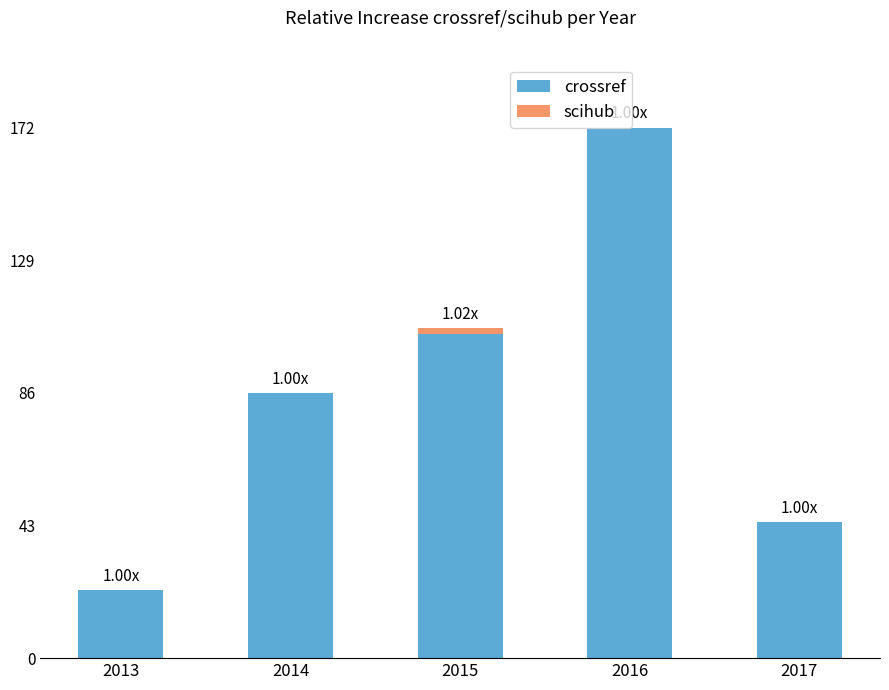

What is the total value across all series at 2013?

22